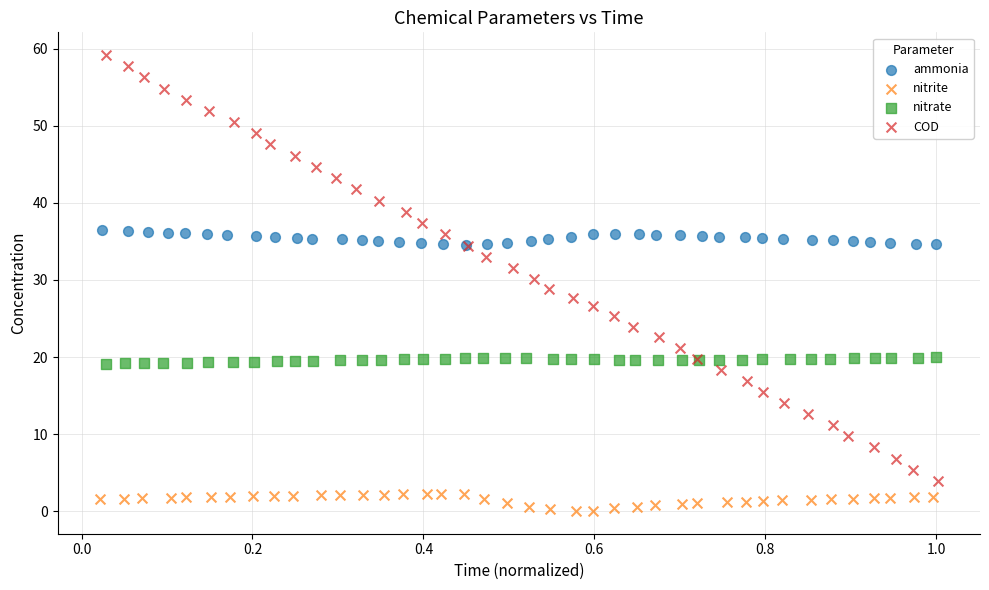

Which series contains the lowest Y value?

nitrite